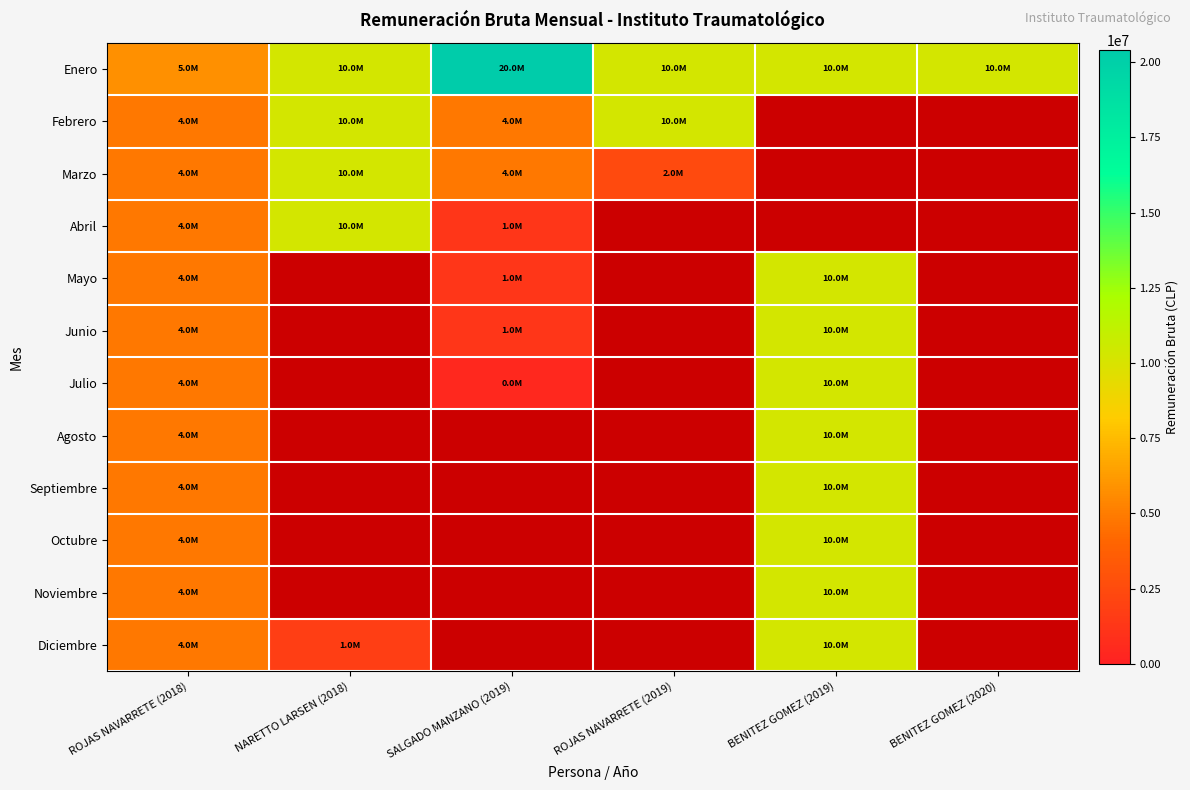

Which series has the largest range (max minus min)?

Enero